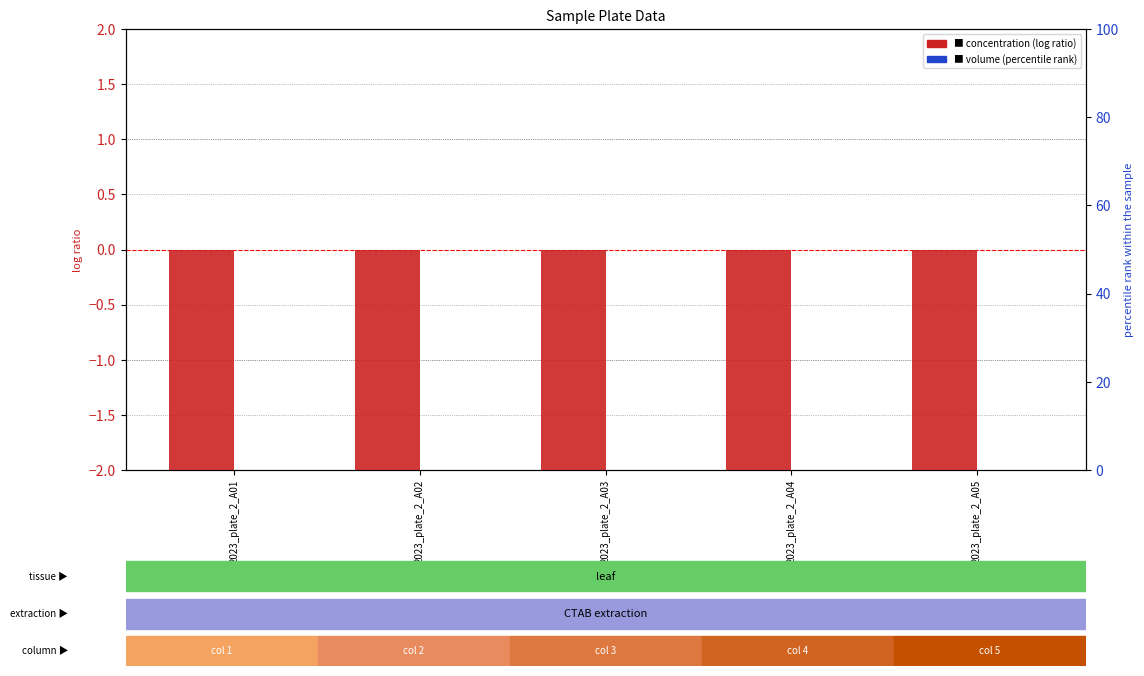

Between 2023_plate_2_A02 and 2023_plate_2_A04, which is larger?

2023_plate_2_A02